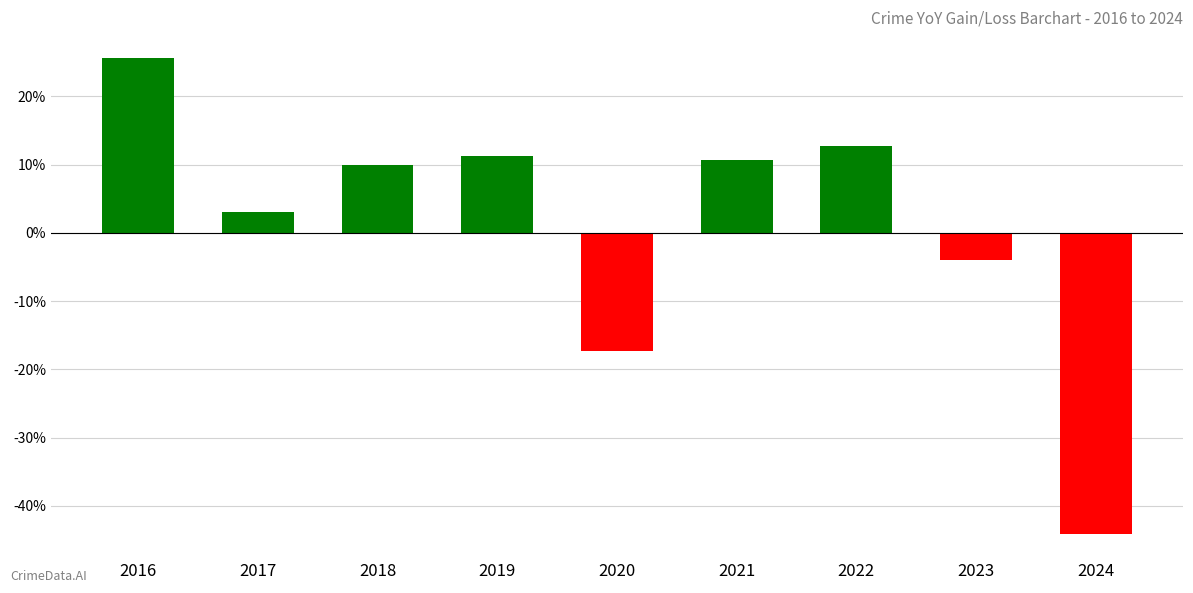

The chart shows a value of 17.7 at 2018. True or false?

False